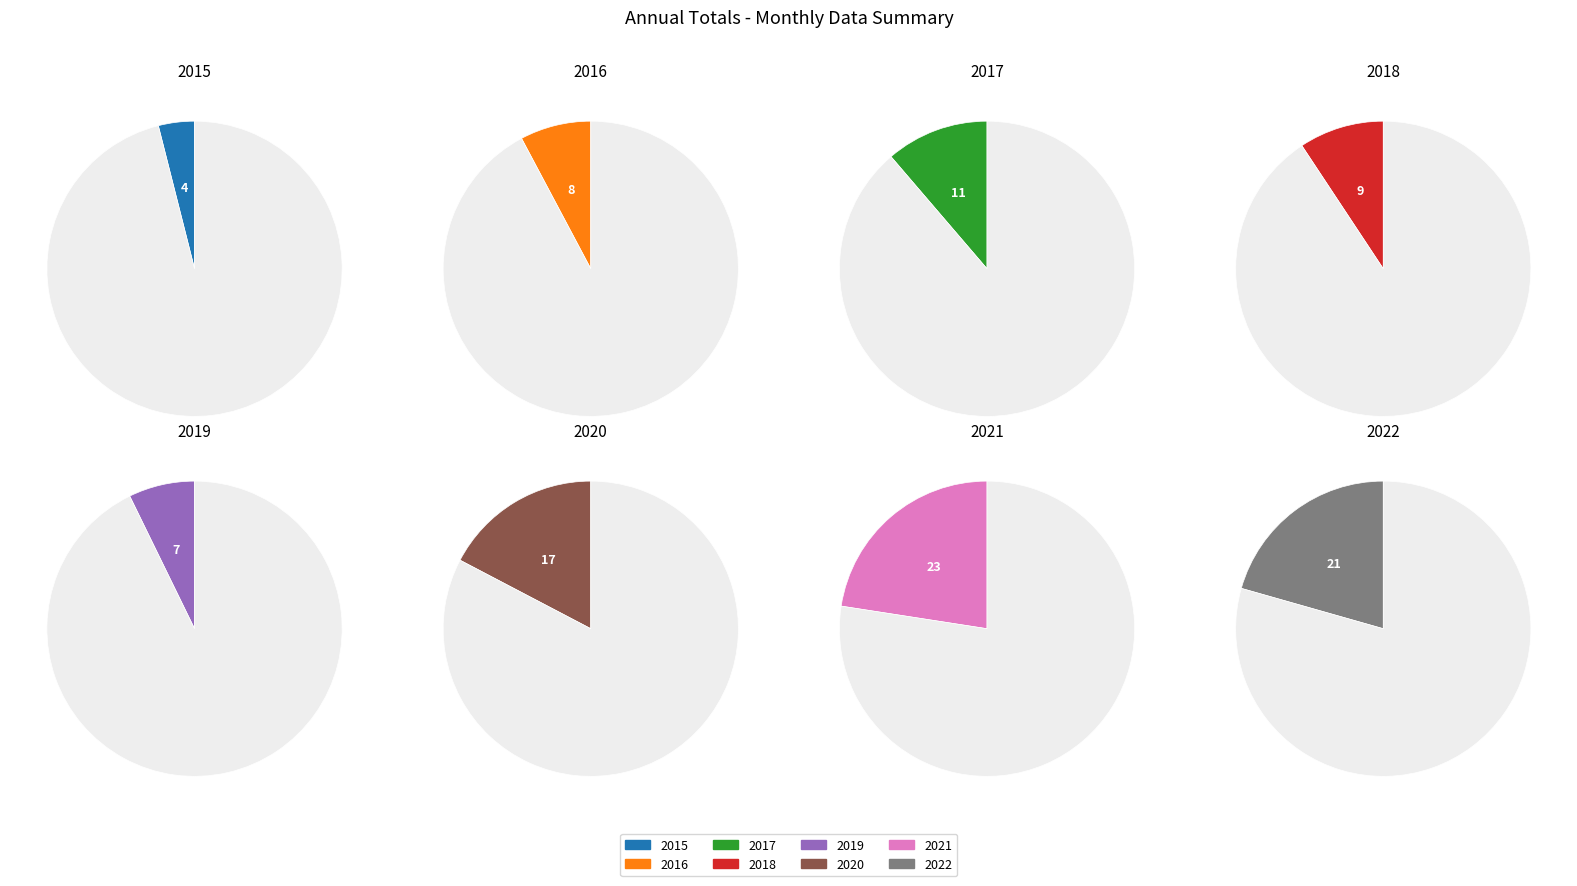

To the nearest percent, what portion does 2019 represent?

7%